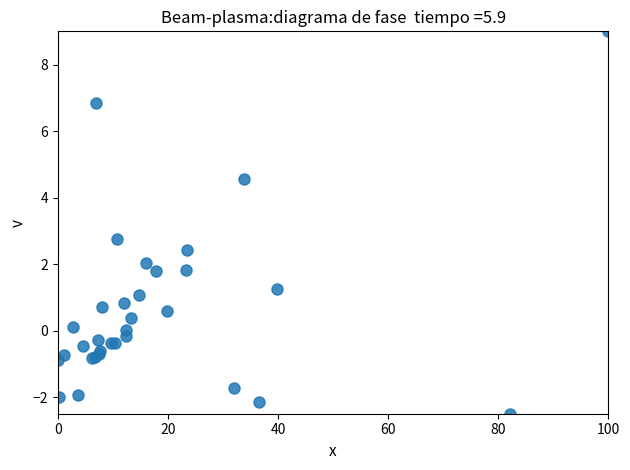

What Y value in the scatter plot is closest to 3?

2.8